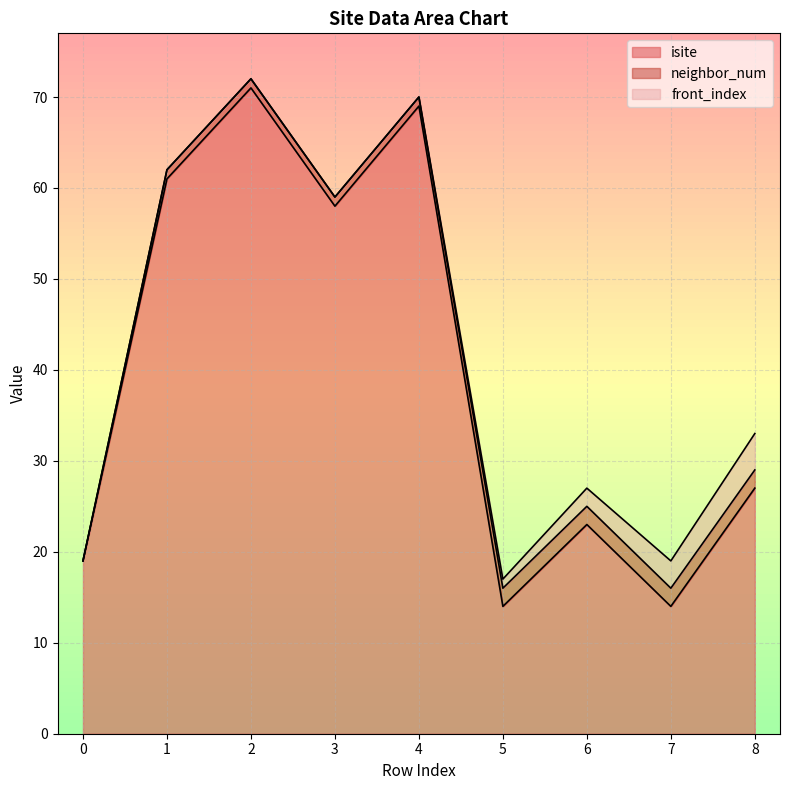

At which category is the sum across all series the highest?

2